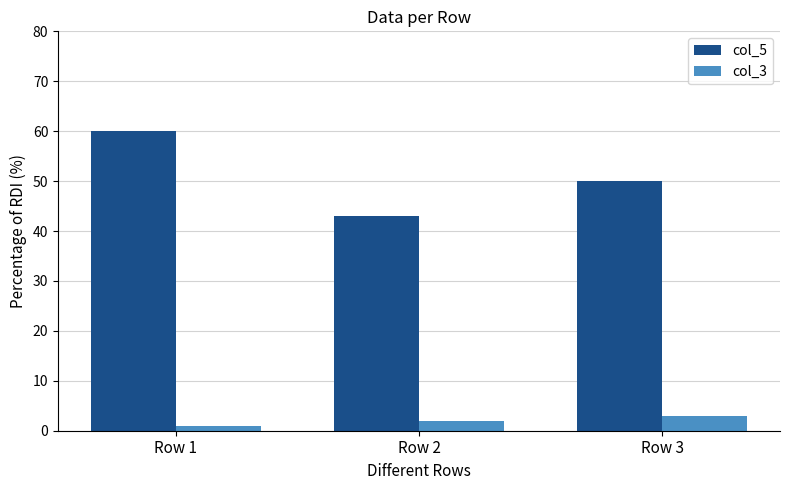

Between Row 1 and Row 2, which series saw the biggest shift?

col_5